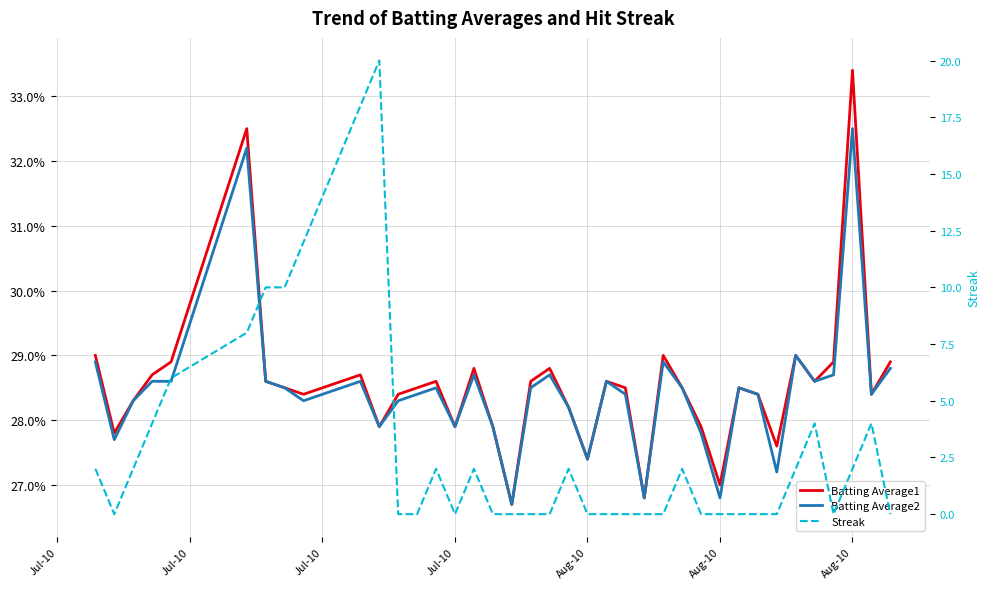

What is the difference between the second highest and minimum values in the Streak series?

18.0